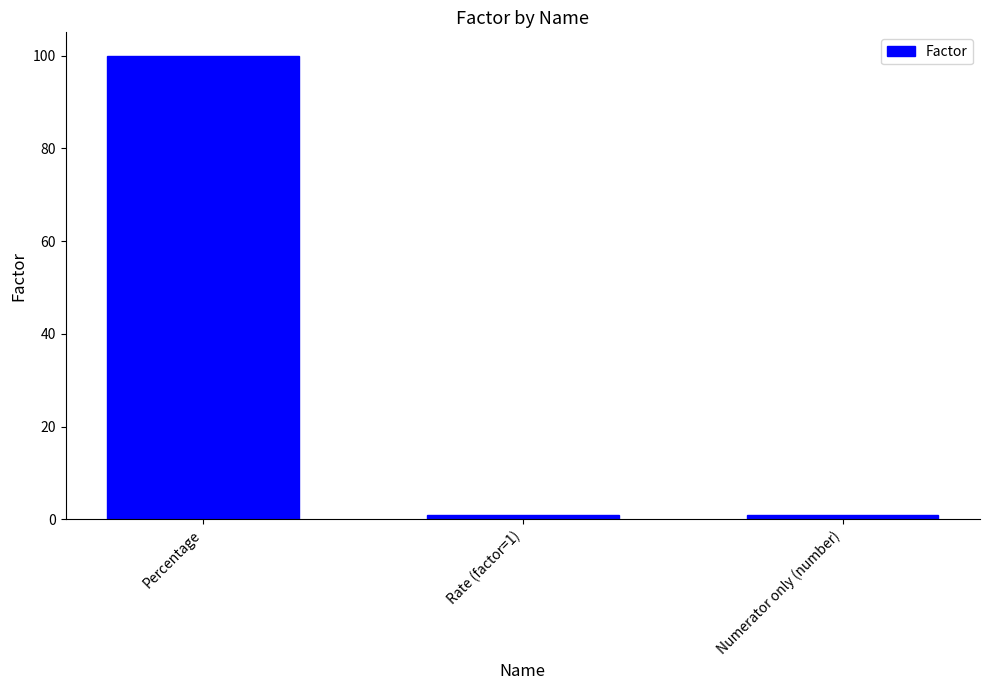

Count the values in the range 1 to 100.

3